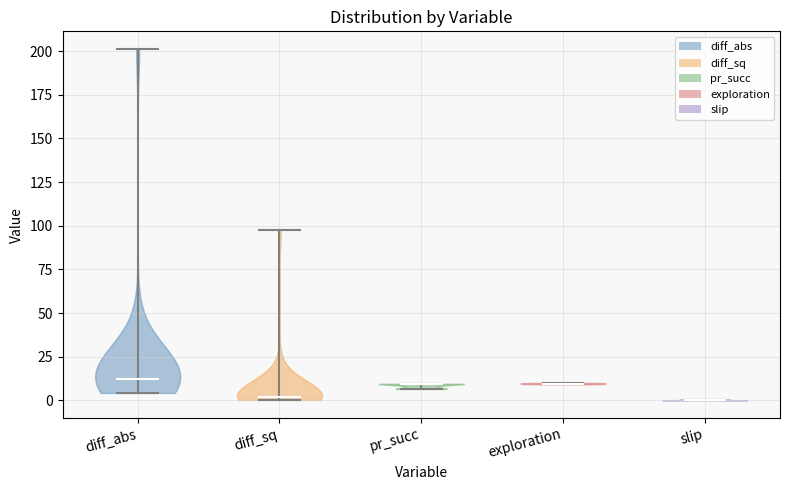

Reading left to right, read every violin against the y-axis: where its median line is, and the lowest and highest points it reaches. The values are not printed on the chart, so give them approximately, as read against the axis.

diff_abs: median line 10, lowest point 5, highest point 200
diff_sq: median line 0, lowest point 0, highest point 100
pr_succ: median line 10, lowest point 5, highest point 10
exploration: median line 10, lowest point 10, highest point 10
slip: median line 0, lowest point 0, highest point 0